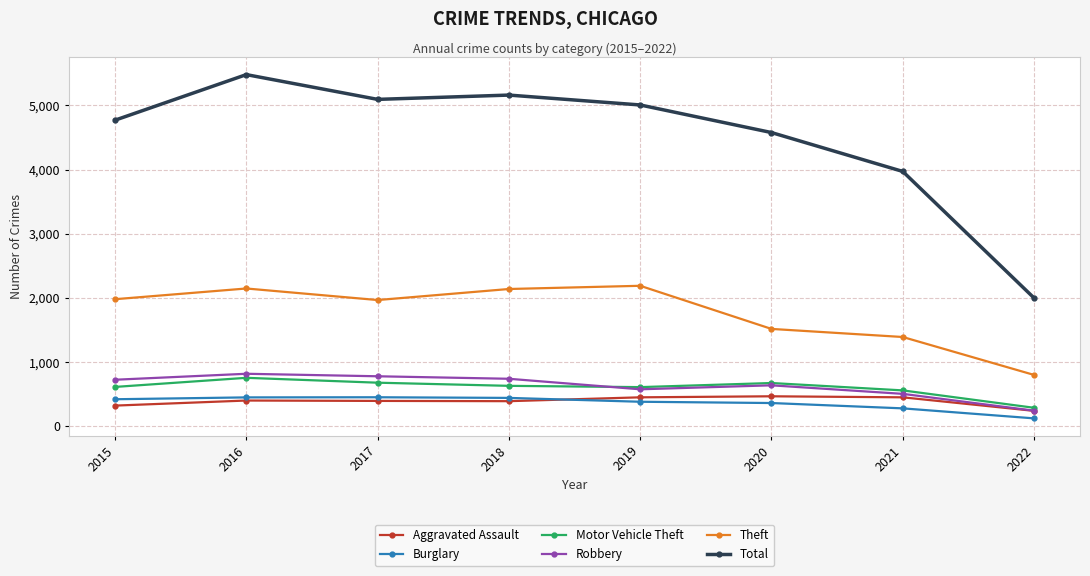

True or false: Theft and Burglary intersect in this chart.

False